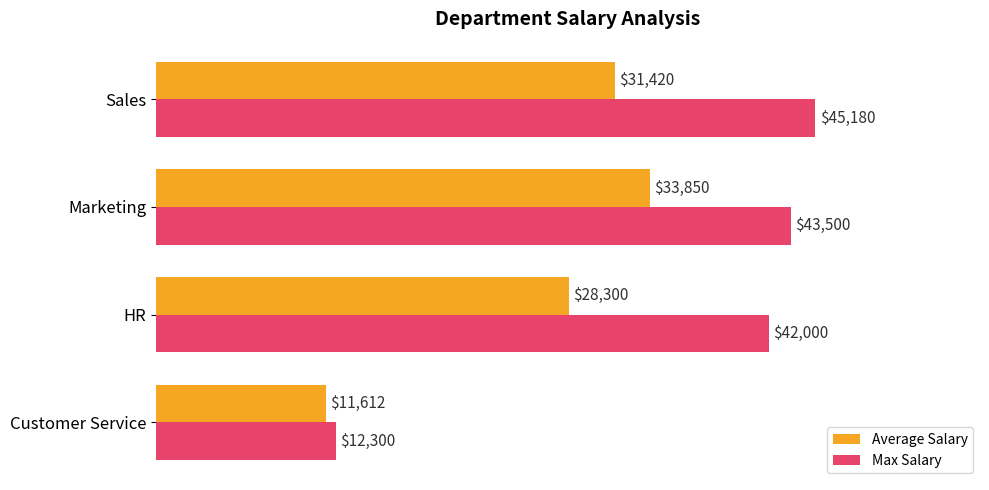

What value does the Max Salary series have at Marketing?

43500.0